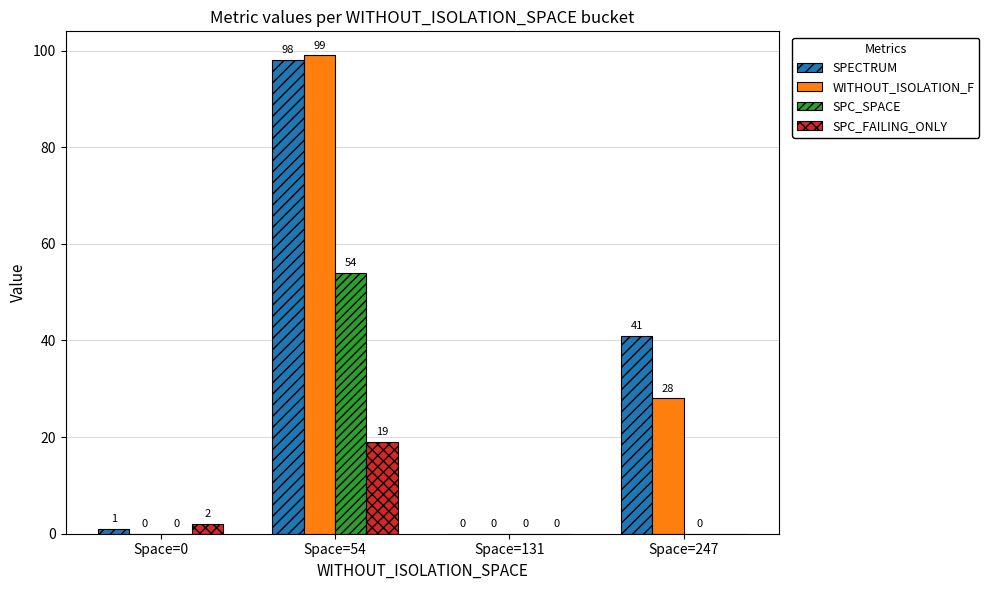

What is the maximum value for SPECTRUM?

98